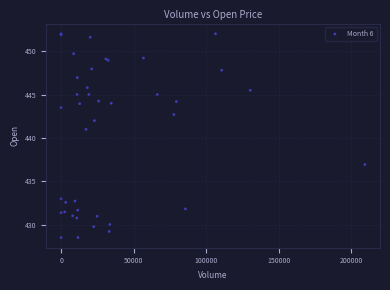

What Y value in the scatter plot is closest to 440?

441.0